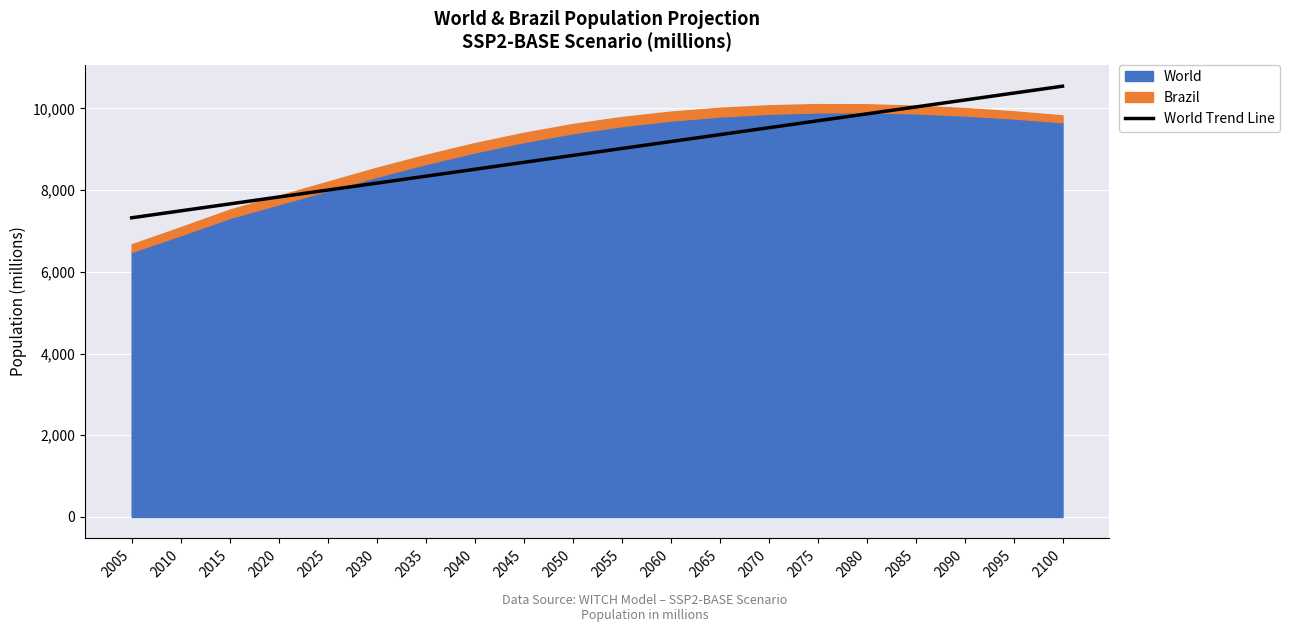

What is the average value?

8934.4